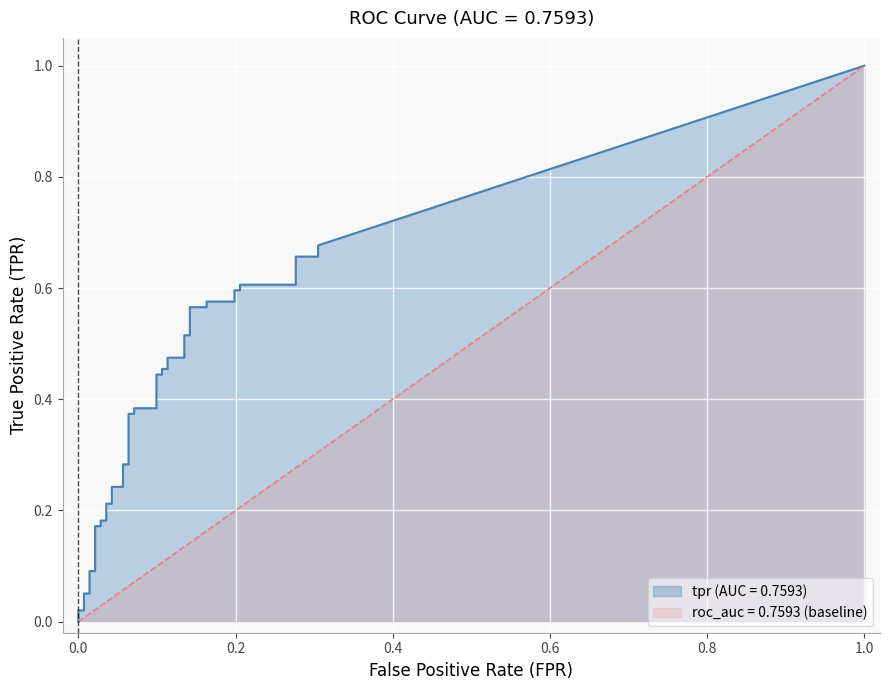

Is the value of fpr at 39 greater than the value of tpr at 23?

No